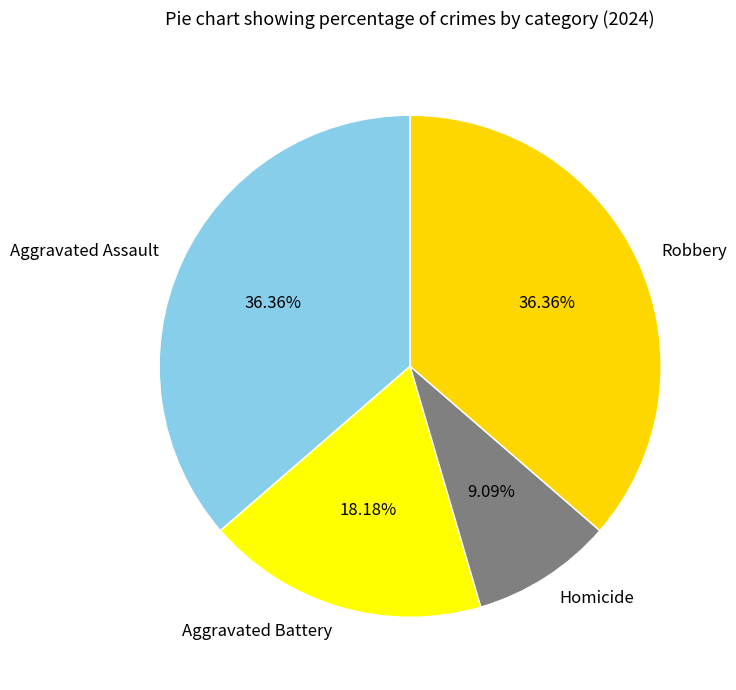

True or false: Homicide accounts for 9% of the total.

True